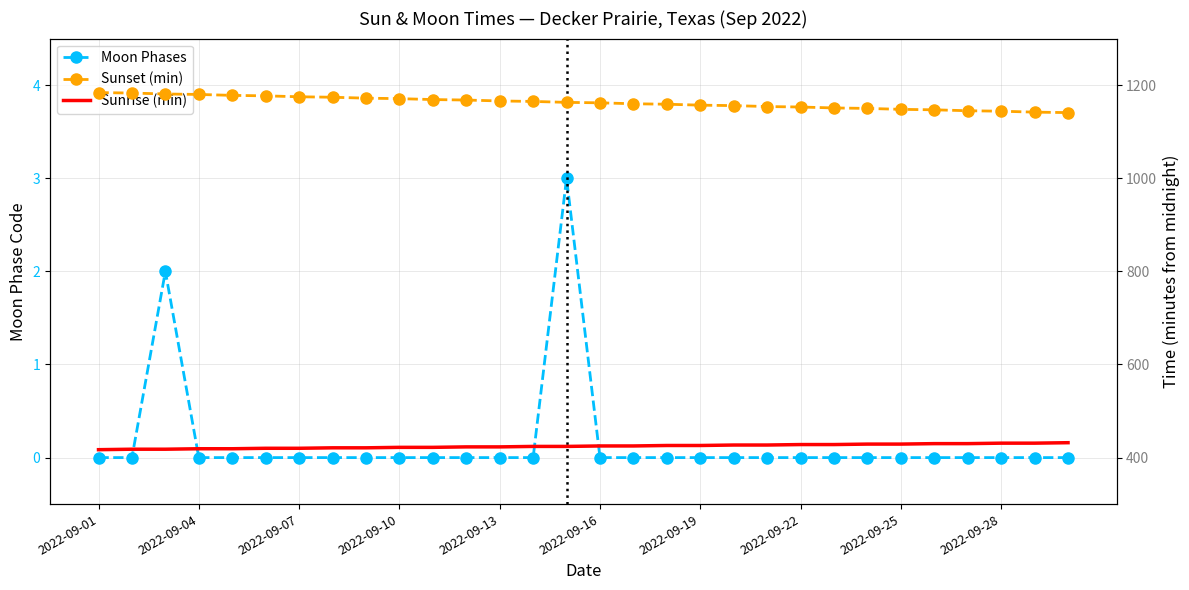

What is the difference between the maximum and minimum values in the Moon Phases series?

3